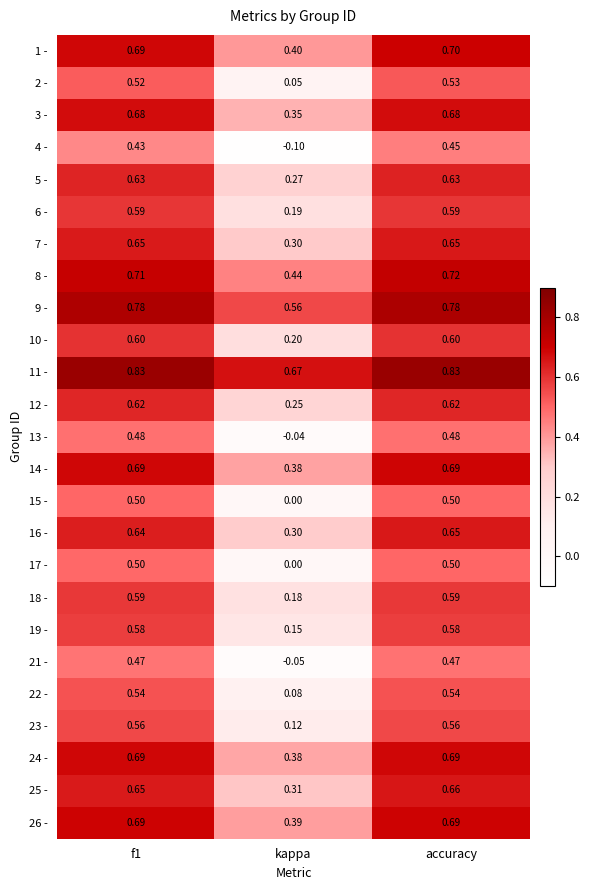

Where is 11 - nearest to the value 0?

kappa